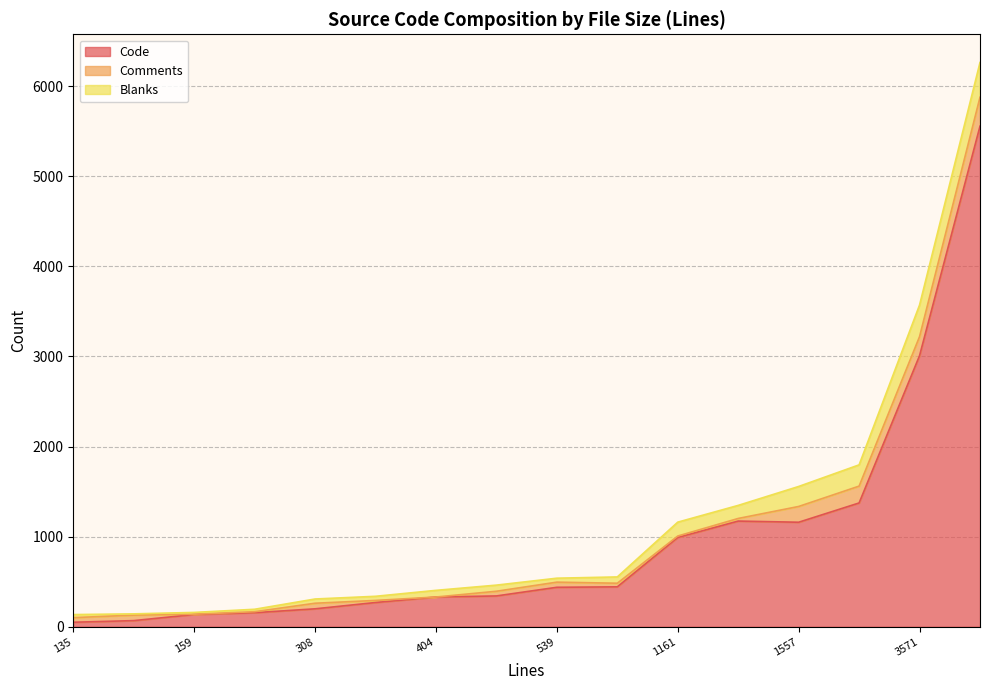

What is the total value across all series at 1347?

1347